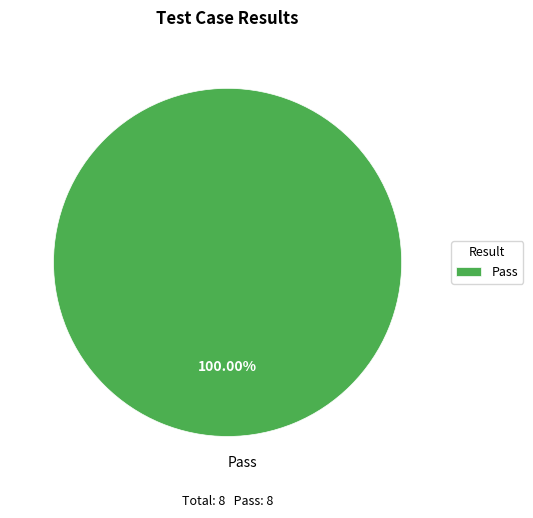

Rank the categories by value from lowest to highest.

Pass